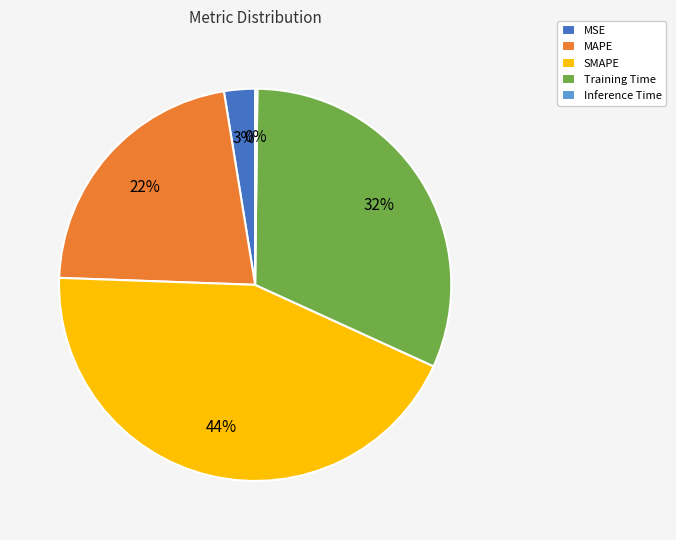

Combined, do SMAPE and Training Time account for over 50%?

Yes